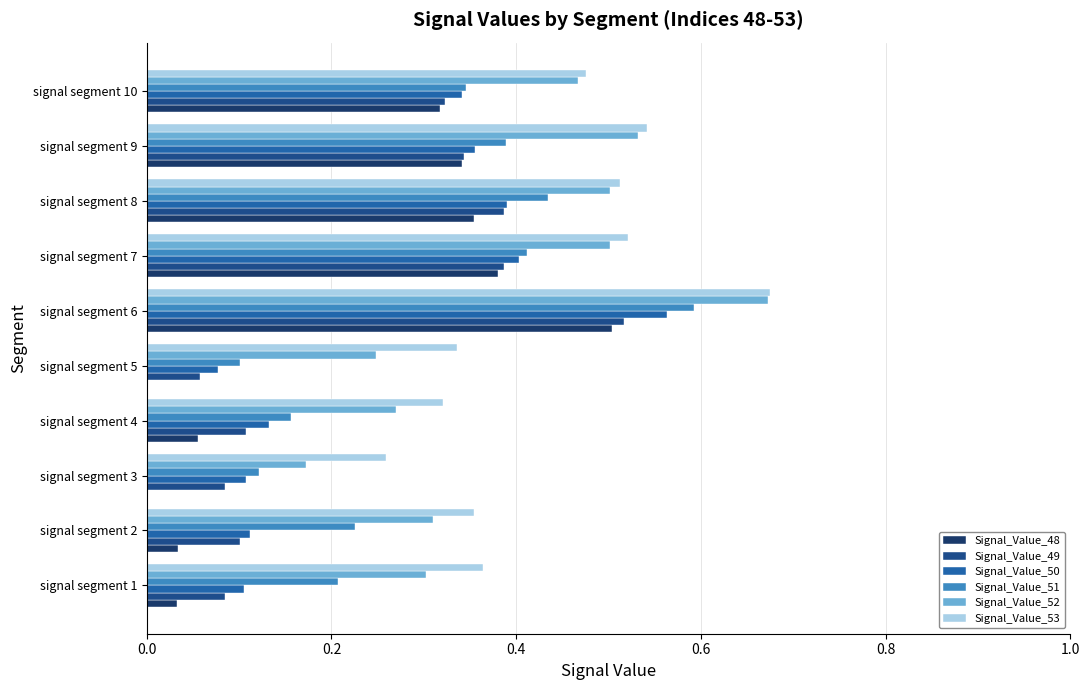

Count the number of categories in the chart.

10